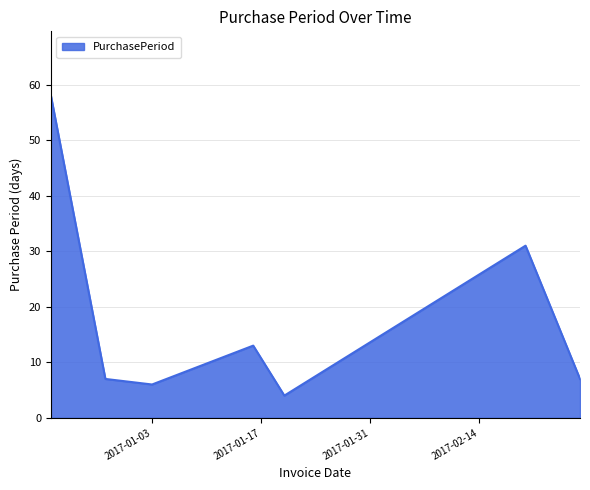

What is the sum of all values?

126